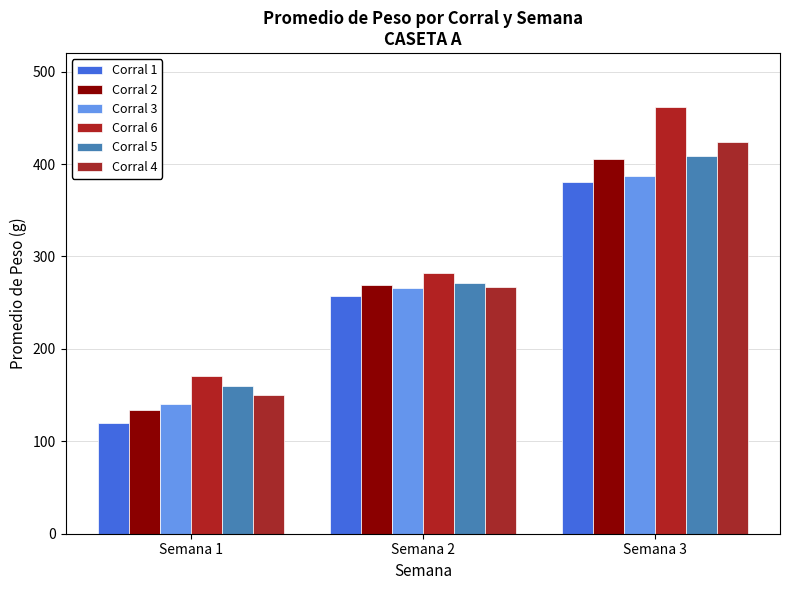

At how many categories does at least one series exceed 251?

2